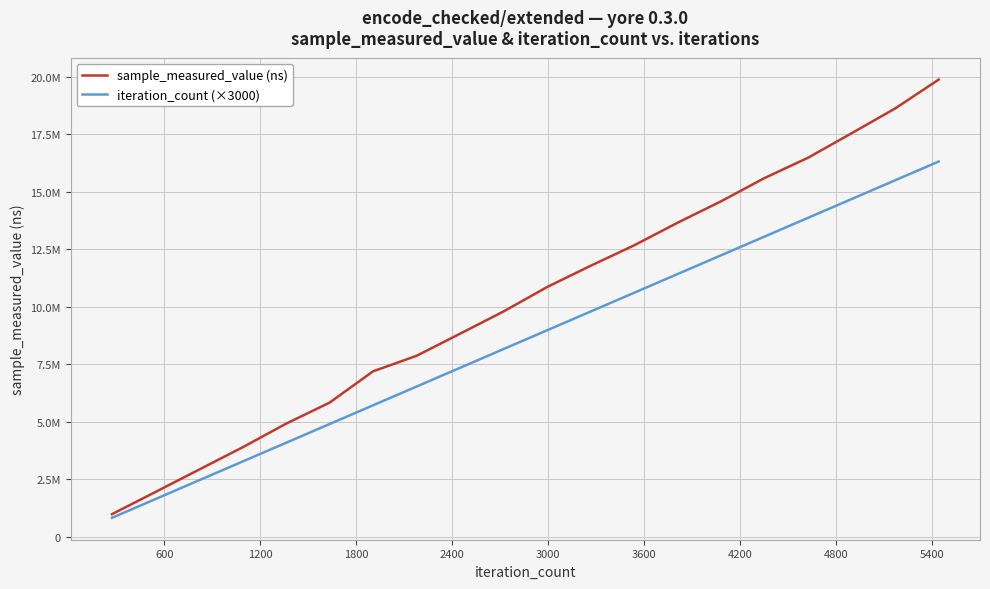

Which series has the largest range (max minus min)?

sample_measured_value (ns)